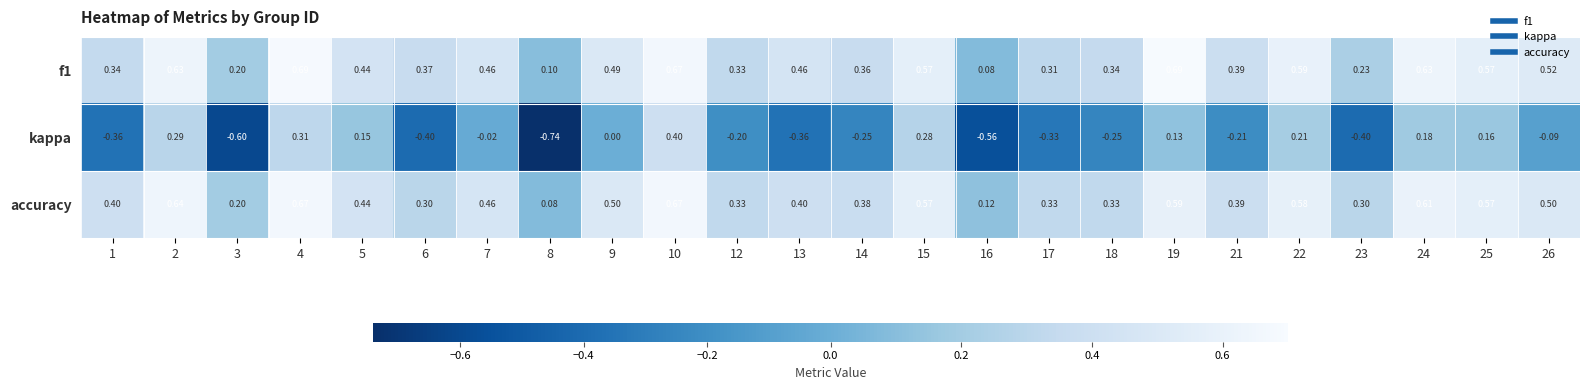

Which series changed the most between 2 and 24?

kappa